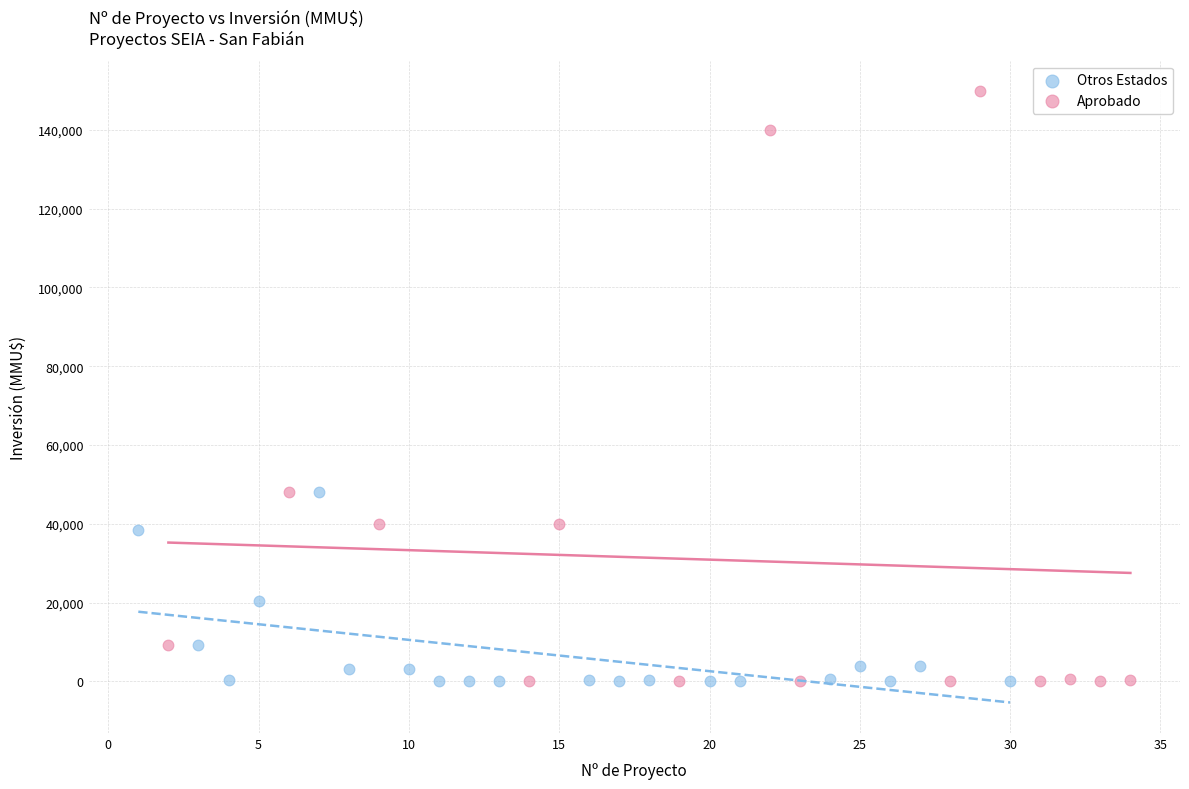

Which series has the widest spread of Y values?

Aprobado